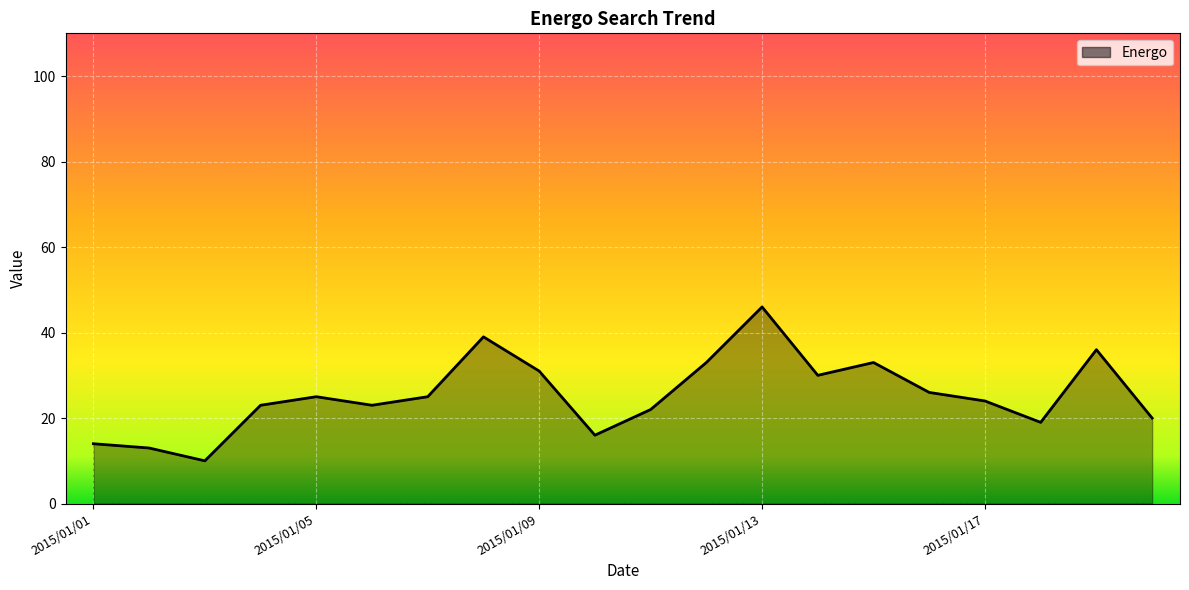

What is the difference between the maximum and minimum values?

36